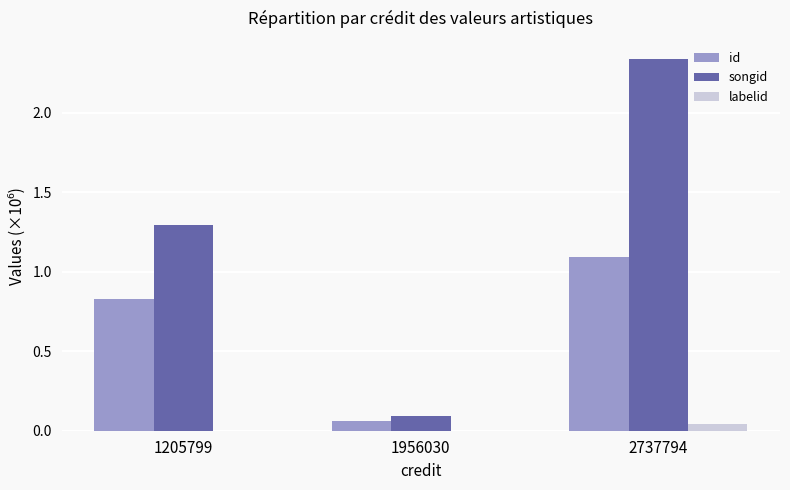

Which category has the highest value across all series?

2737794